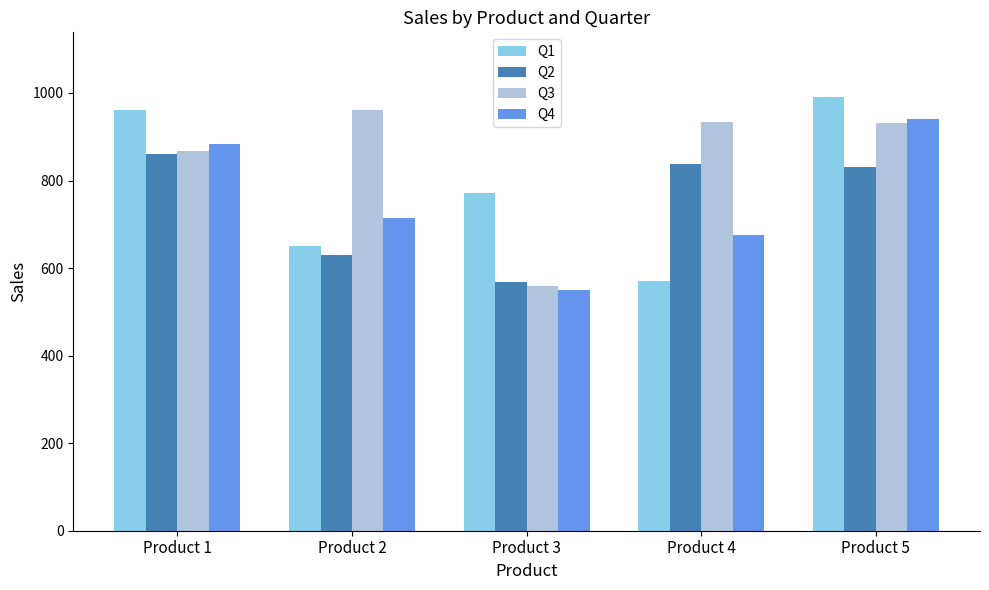

How many bars are there in total?

20